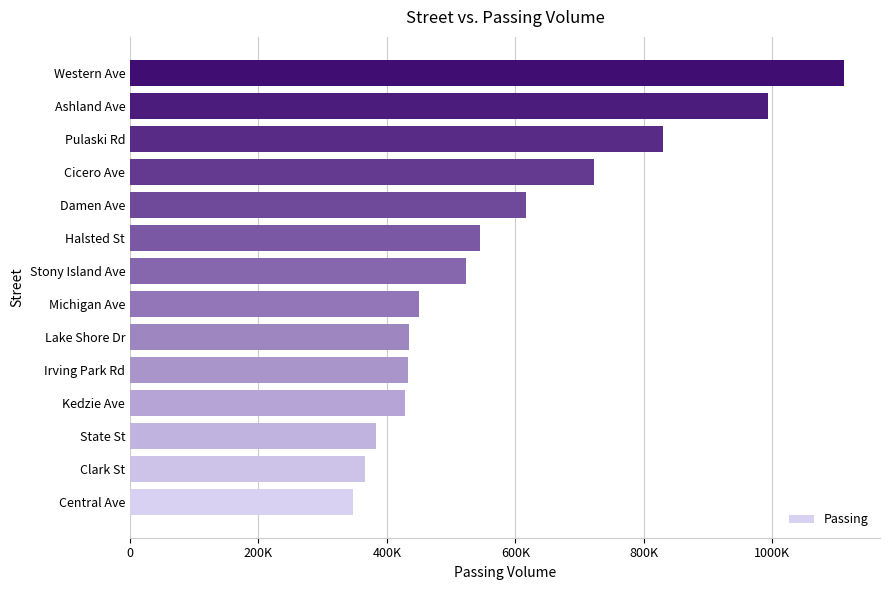

Does the chart contain stacked bars?

No